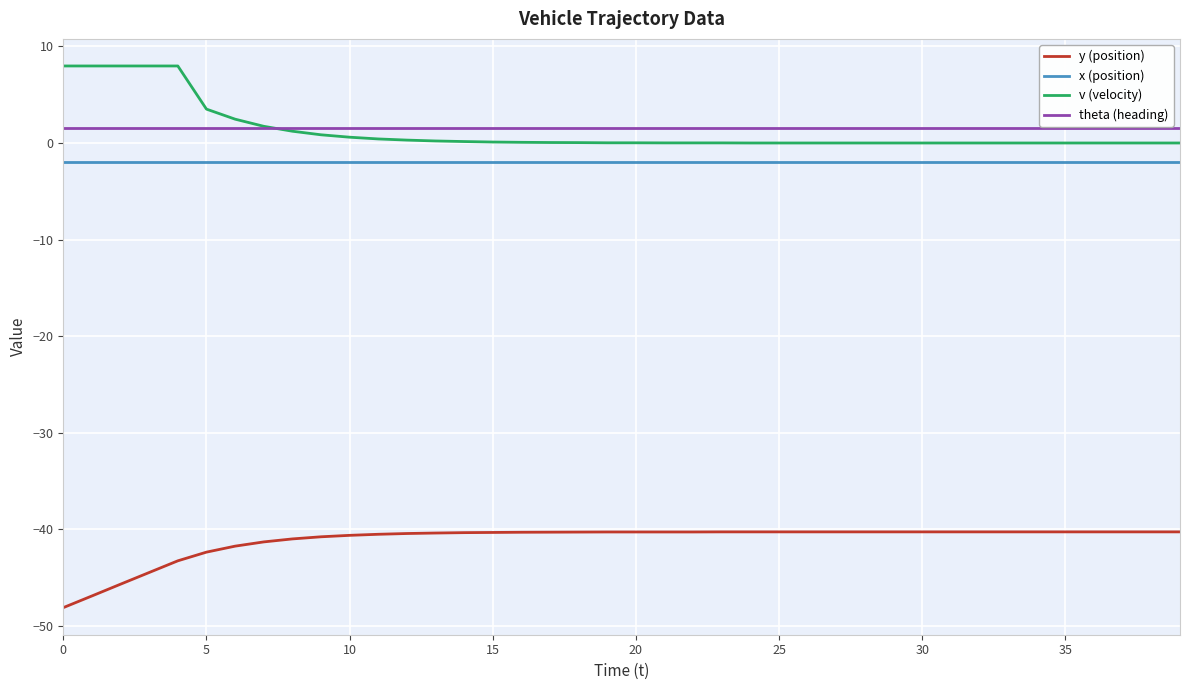

True or false: y (position) and x (position) cross at least once.

False